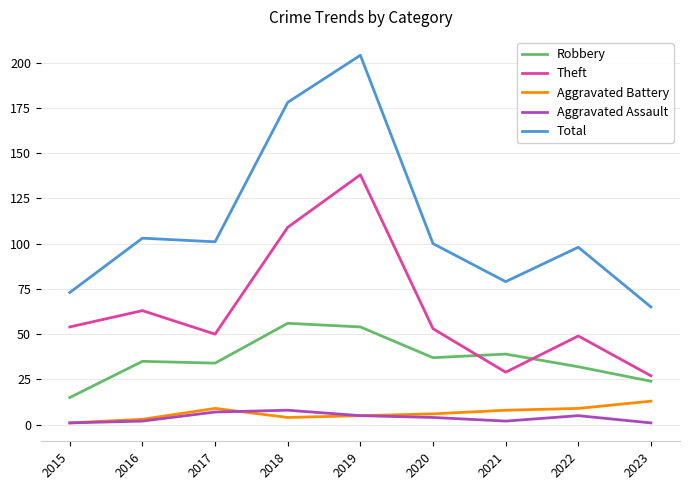

Which series has the largest total across all categories?

Total